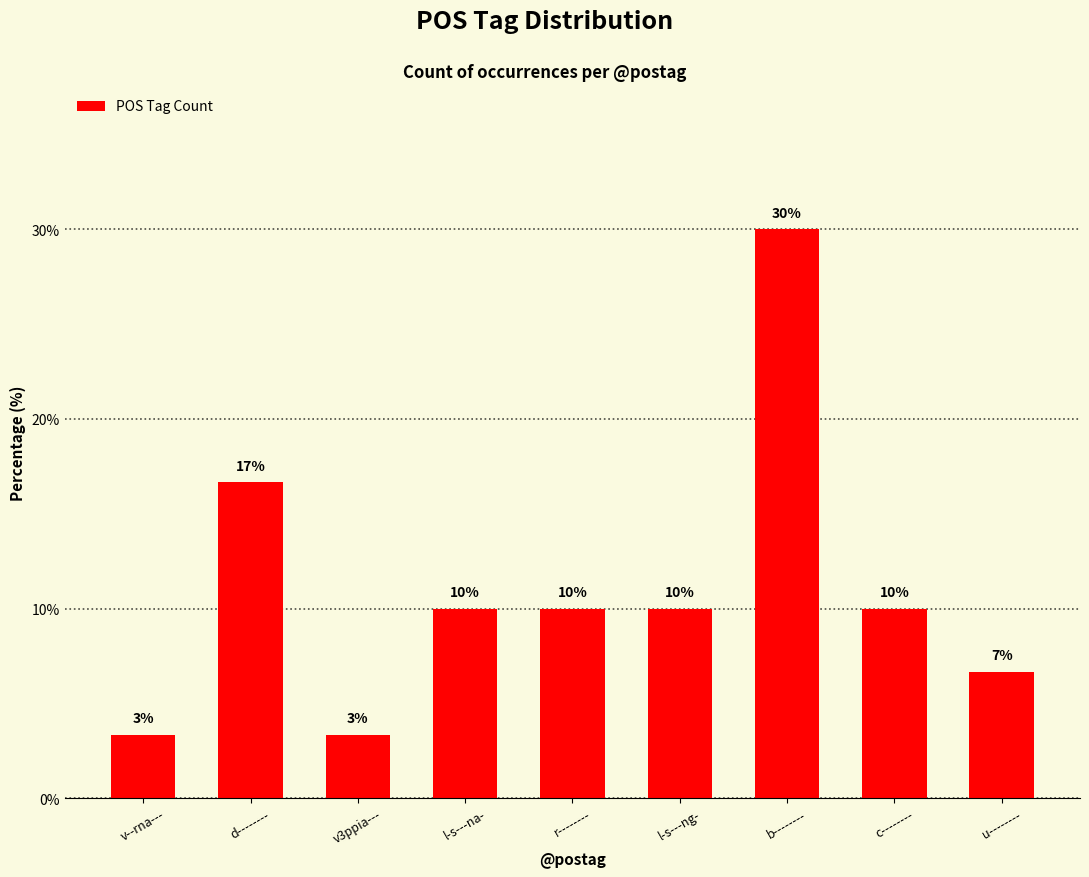

Which has a higher value, r-------- or v--rna---?

r--------